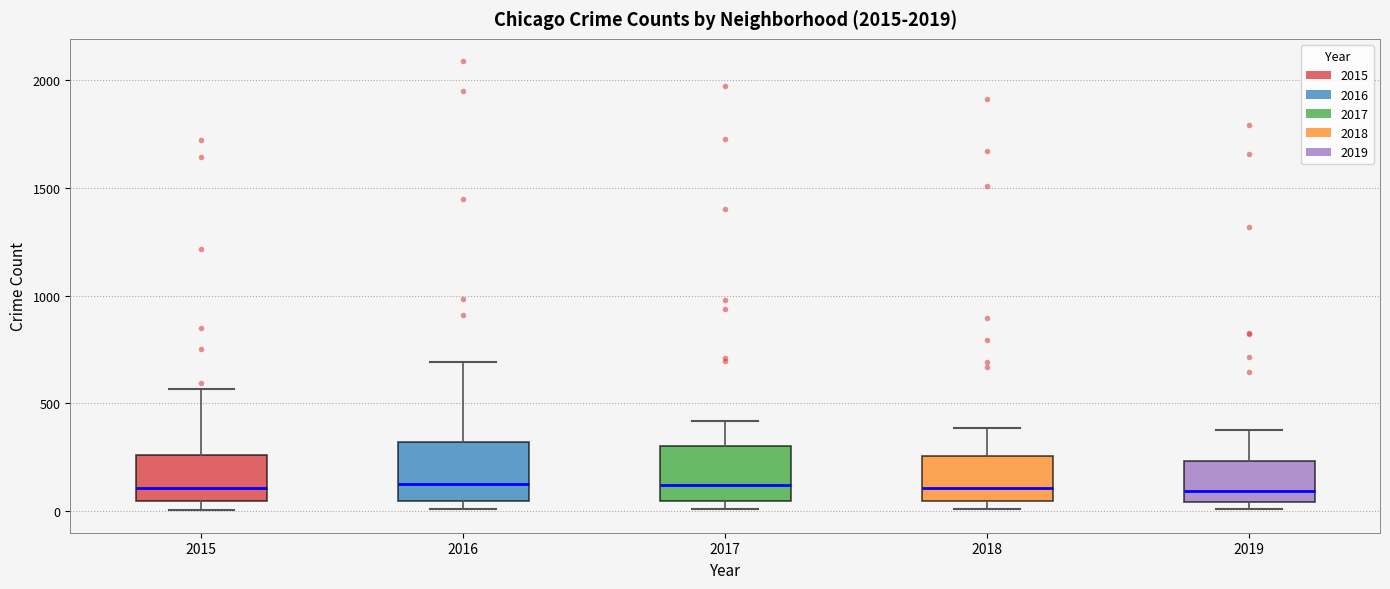

Reading left to right, read every box against the y-axis: the position of its median line, the range the box covers, and the ends of its whiskers. The values are not printed on the chart, so give them approximately, as read against the axis.

2015: median 100, box 50 to 250, whiskers 0 to 550
2016: median 150, box 50 to 300, whiskers 0 to 700
2017: median 100, box 50 to 300, whiskers 0 to 400
2018: median 100, box 50 to 250, whiskers 0 to 400
2019: median 100, box 50 to 250, whiskers 0 to 400